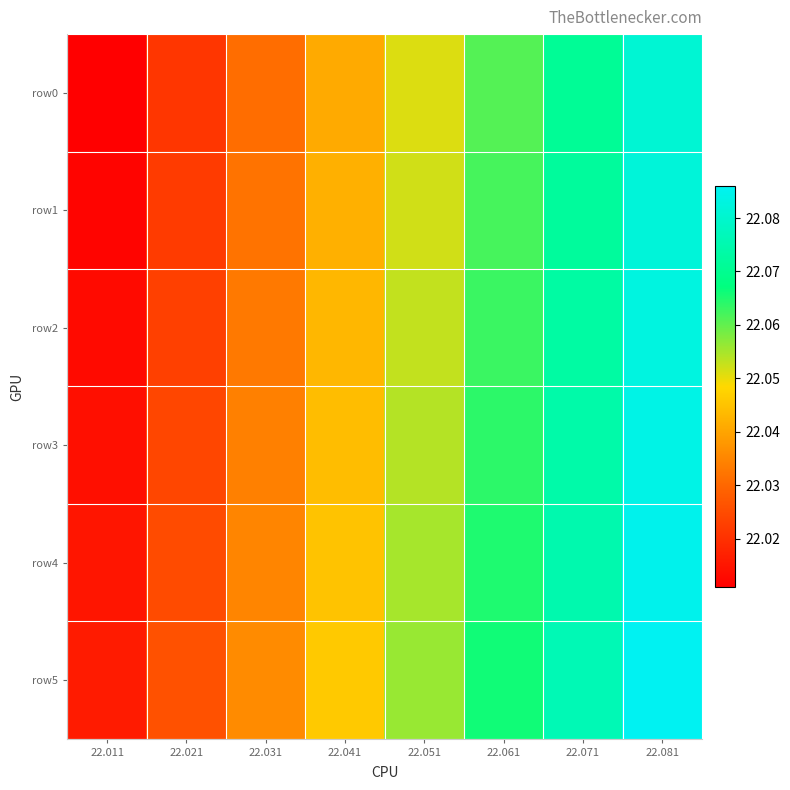

Rank the series by their average value, from highest to lowest.

row5, row4, row3, row2, row1, row0